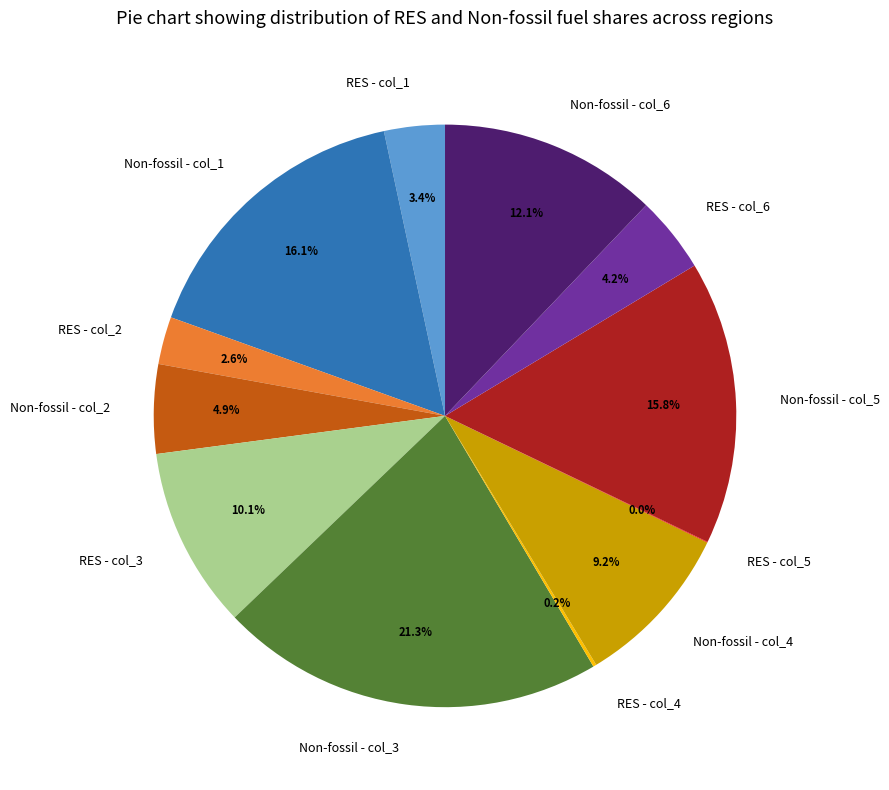

What is the ratio of the value at RES - col_3 to the value at Non-fossil - col_1?

0.6